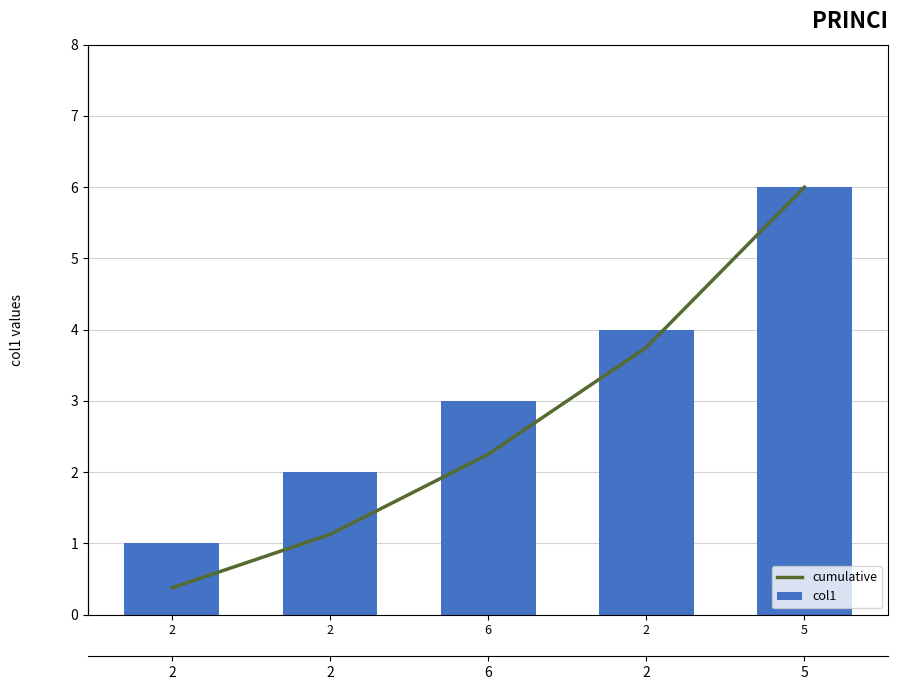

What is the sum of all cumulative values?

13.5